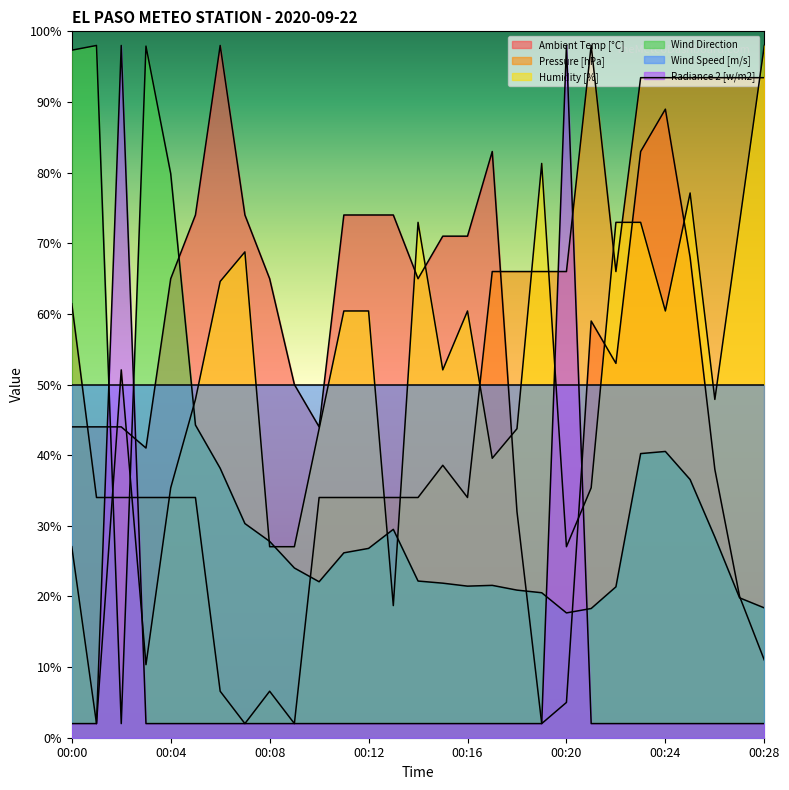

What is the maximum value for Wind Direction?

98.0